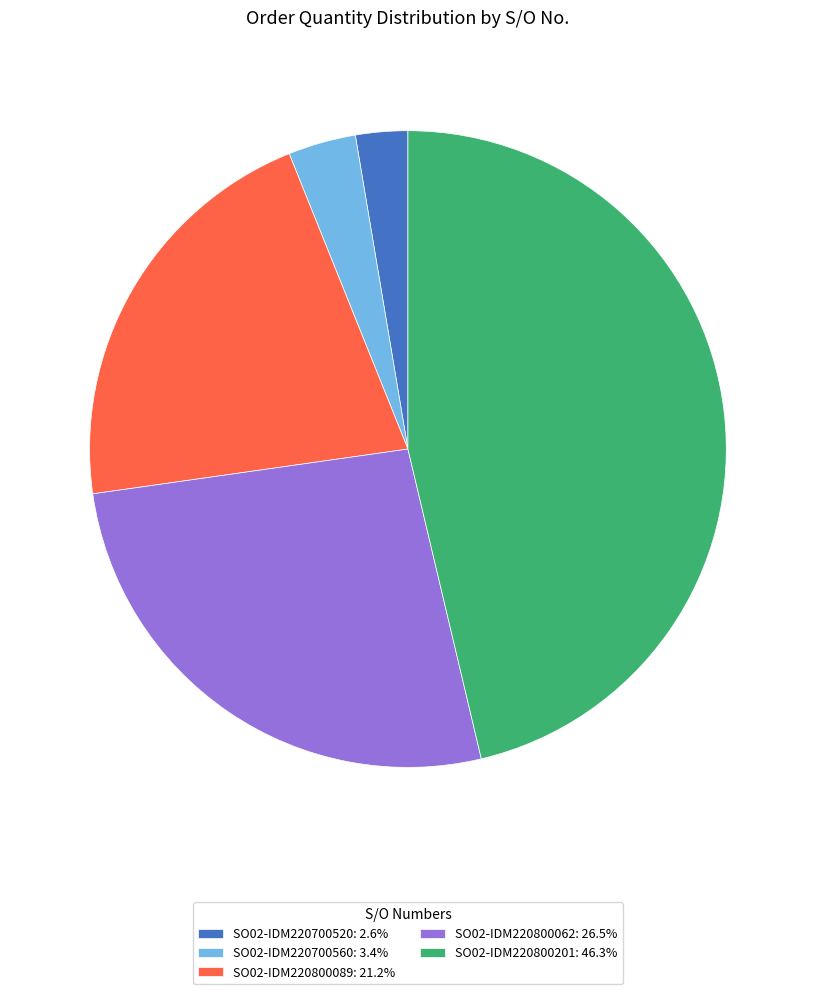

Rank the categories by value from lowest to highest.

SO02-IDM220700520, SO02-IDM220700560, SO02-IDM220800089, SO02-IDM220800062, SO02-IDM220800201